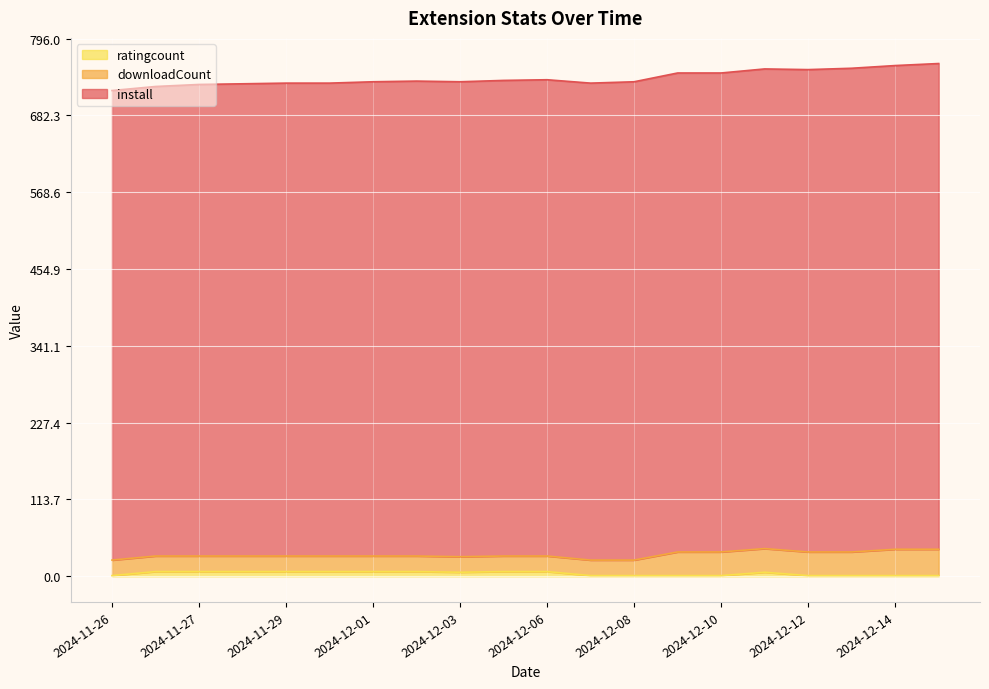

Which category has the lowest value across all series?

2024-11-26